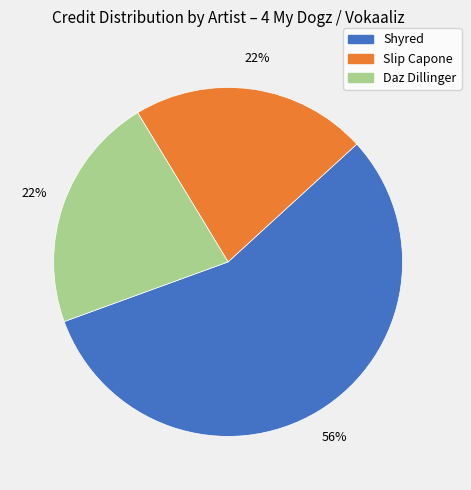

To the nearest percent, what is the average slice percentage?

33%